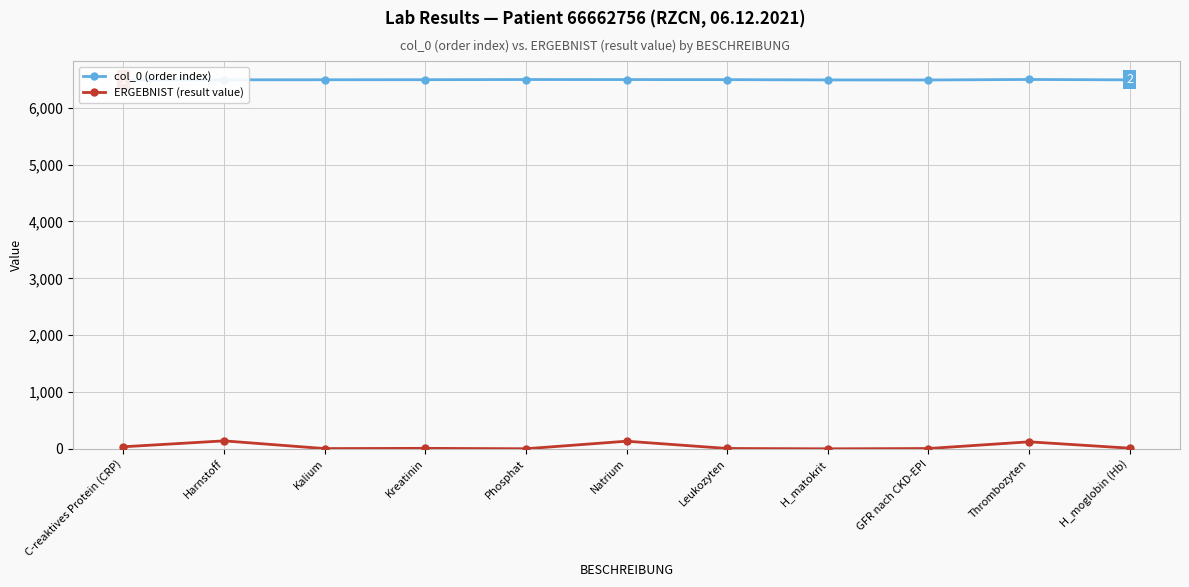

How many lines are shown in the chart?

2